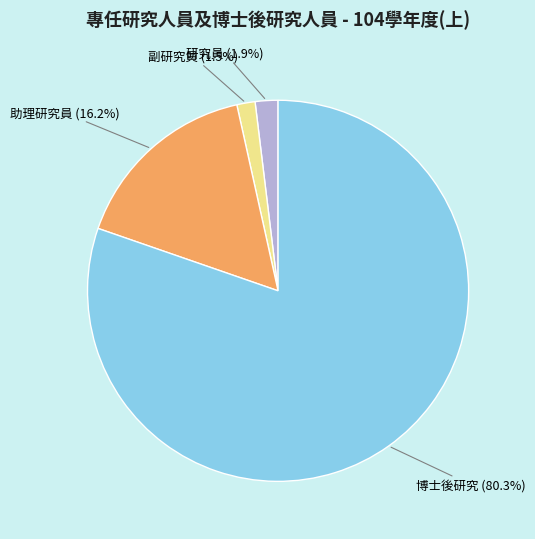

To the nearest percent, what portion does 助理研究員 represent?

16%